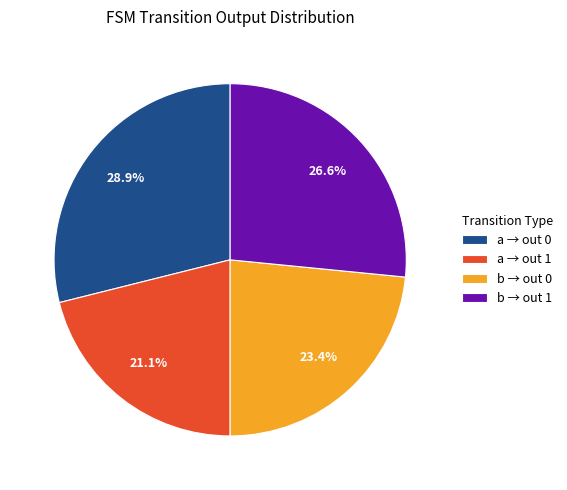

What is the ratio of the value at b → out 0 to the value at b → out 1?

0.9